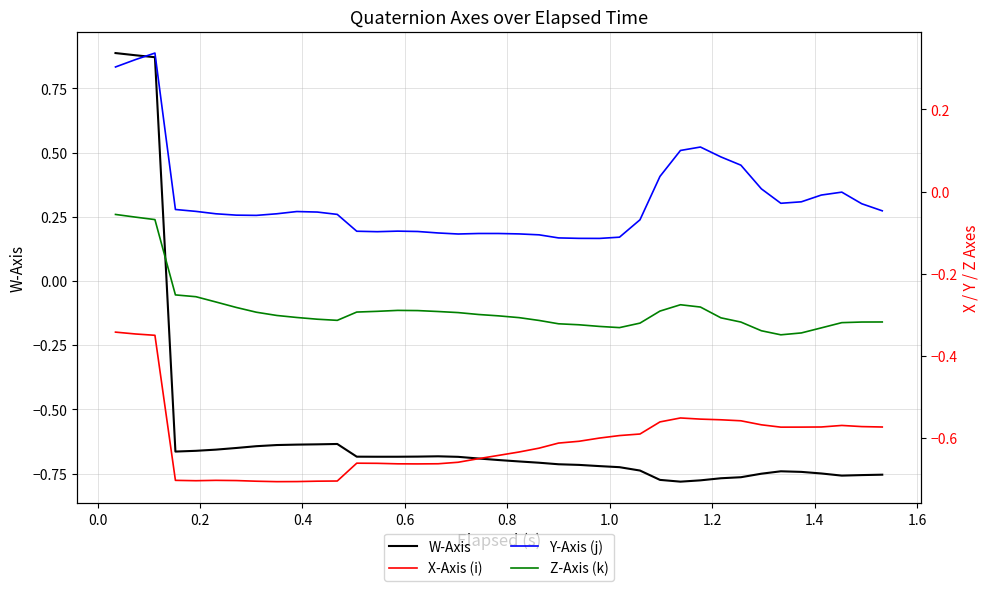

What is the difference between the second highest and second lowest values in the Z-Axis (k) series?

0.3